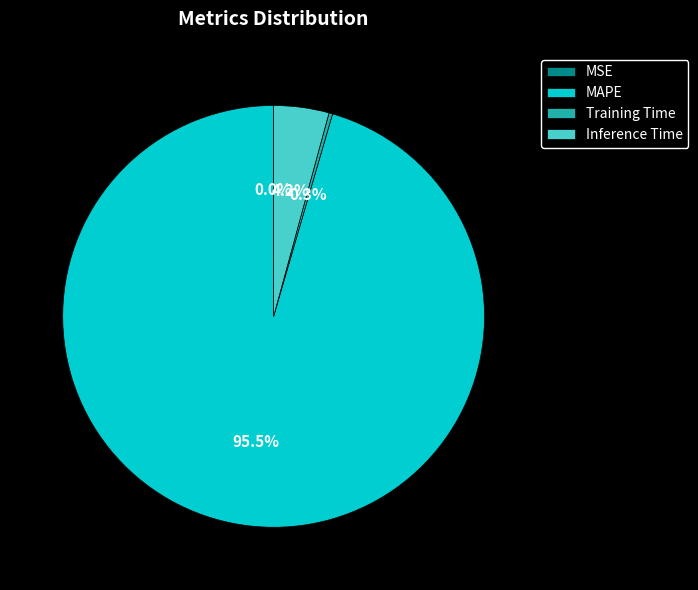

Which has a higher value, MAPE or Inference Time?

MAPE